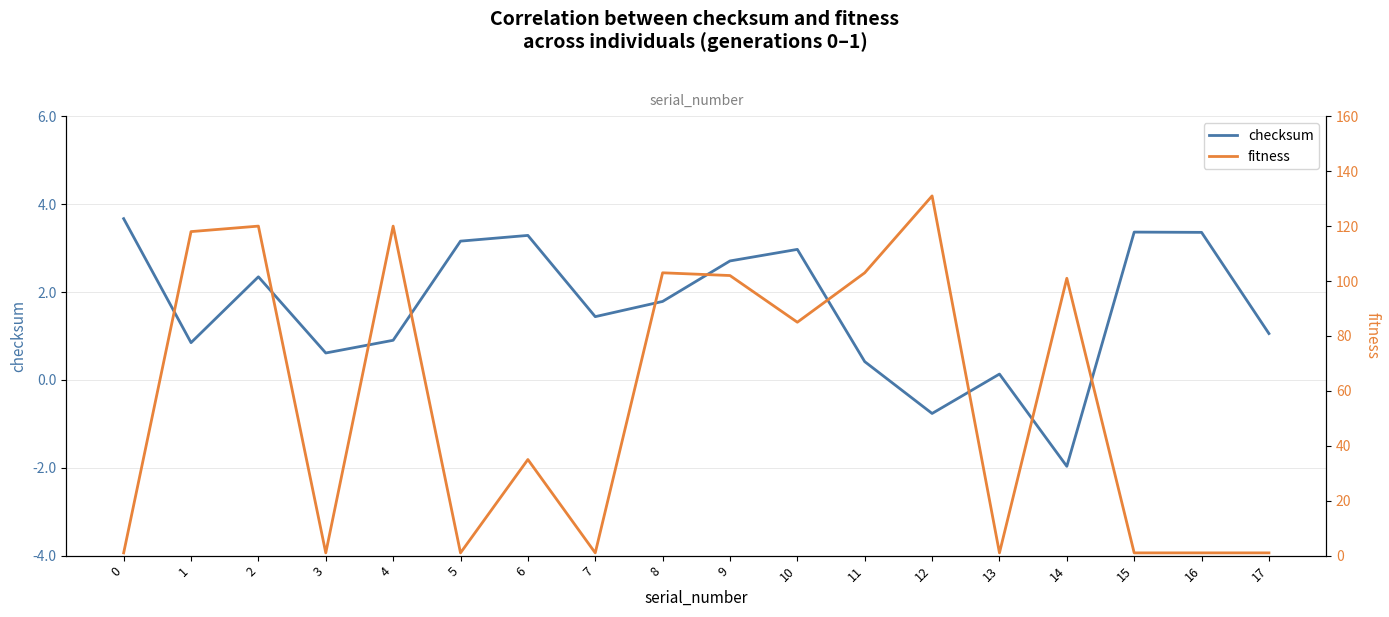

What is the difference between the fitness values at 11 and 0?

102.0